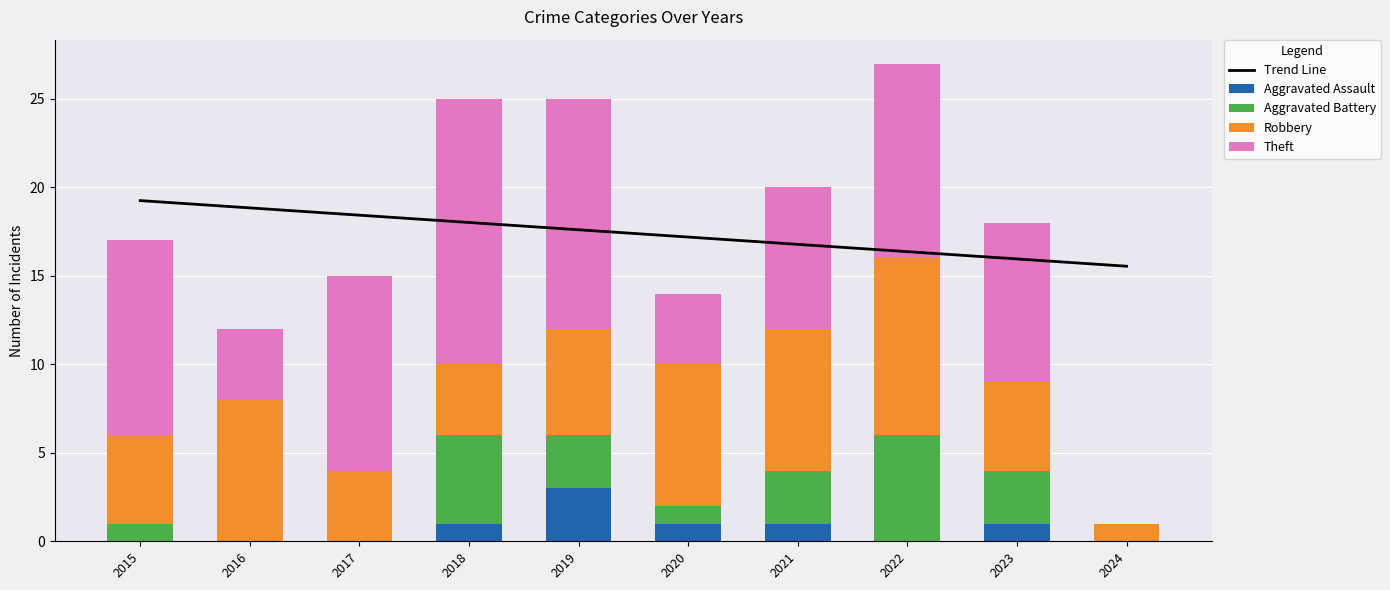

The value of Aggravated Assault at 2020 is 1.0. True or false?

True